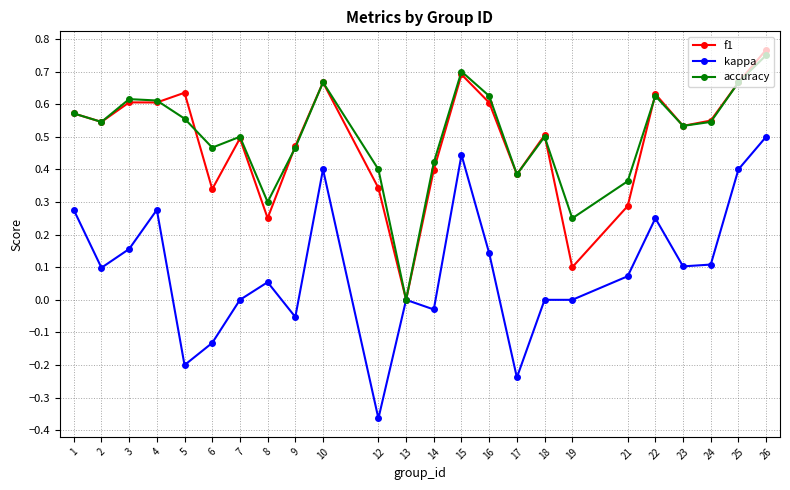

At which label does accuracy reach its minimum?

13